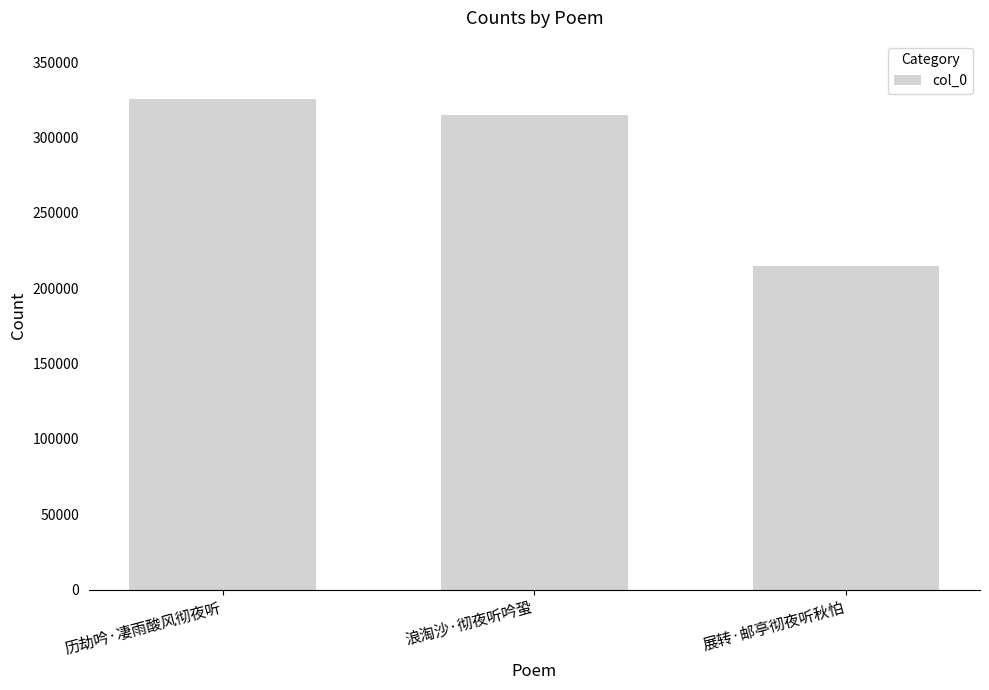

What is the ratio of the value at 浪淘沙·彻夜听吟蛩 to the value at 历劫吟·凄雨酸风彻夜听?

1.0